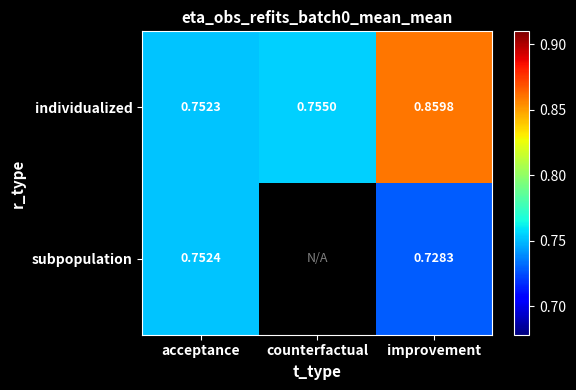

Rank the categories by individualized value from lowest to highest.

acceptance, counterfactual, improvement